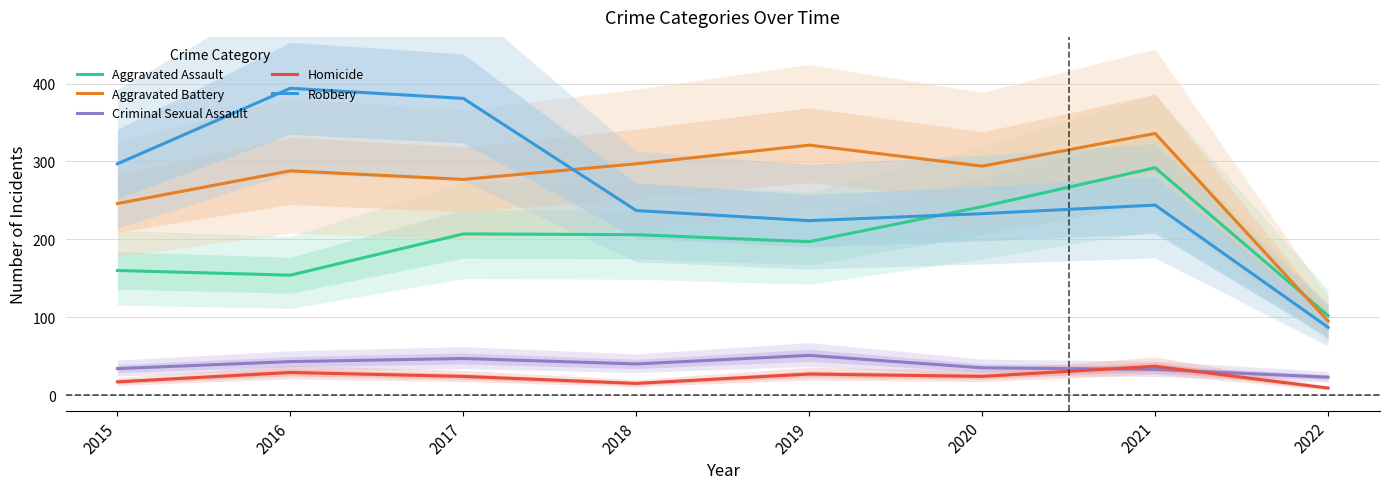

How many lines are shown in the chart?

5